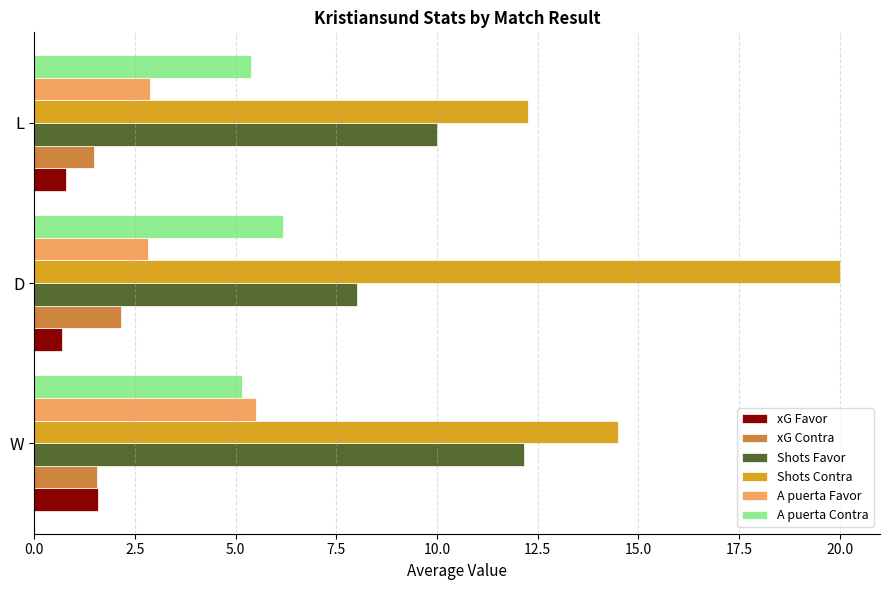

Which series has the largest range (max minus min)?

Shots Contra